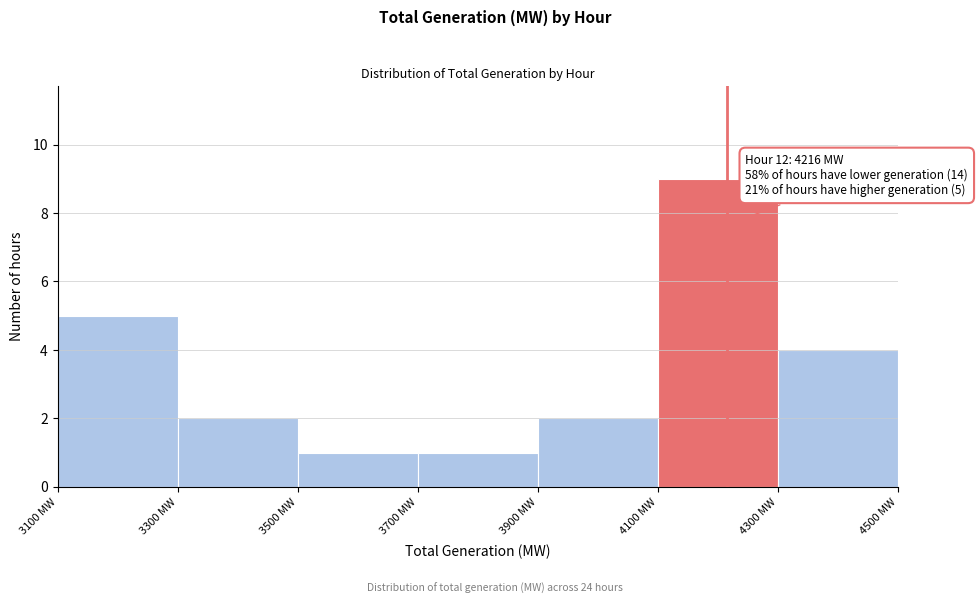

Which range on the x-axis has the tallest bar?

4100 to 4300